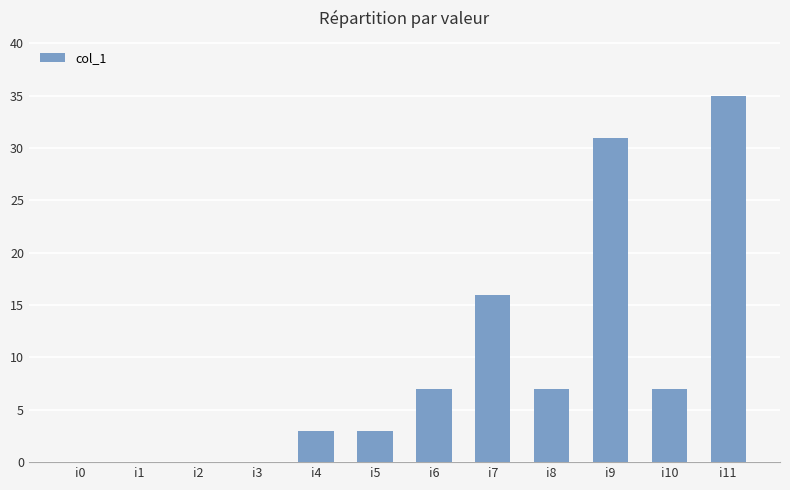

Between i1 and i4, which is larger?

i4